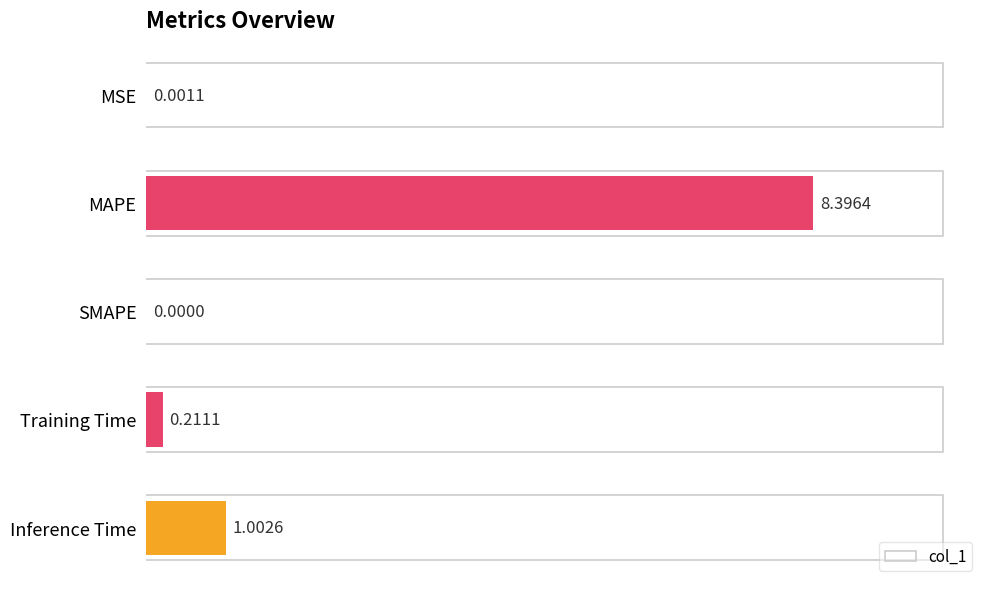

Between Training Time and MSE, which is larger?

Training Time